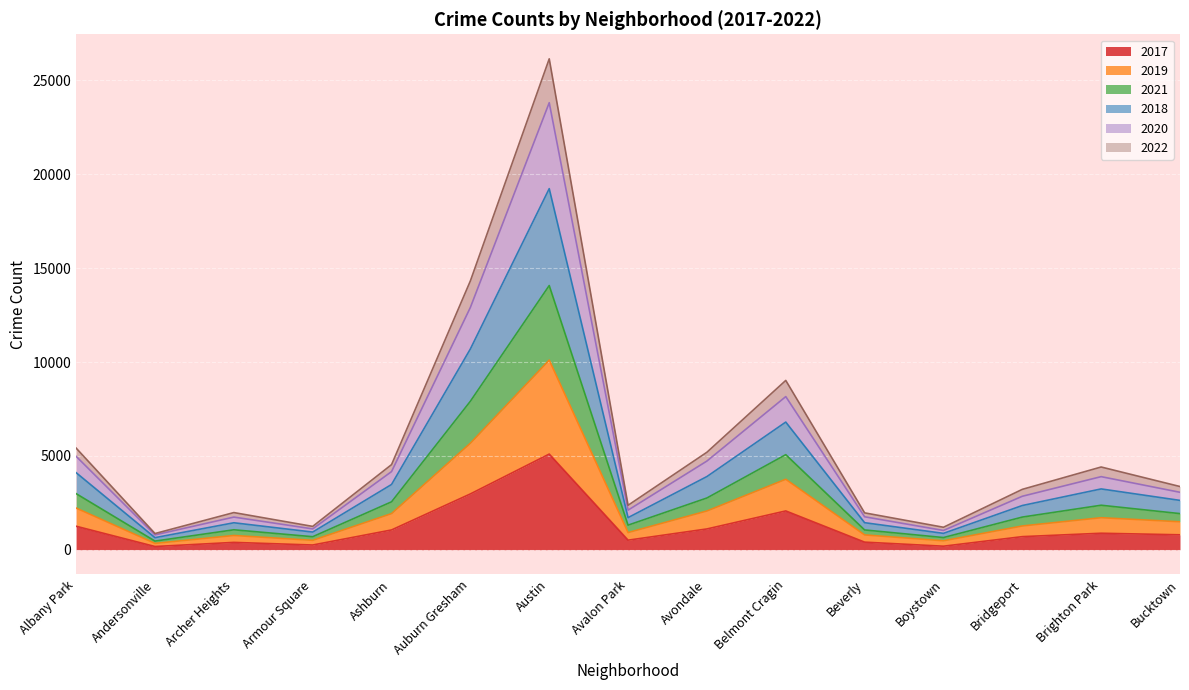

What is the difference between the highest and lowest values at Albany Park?

4161